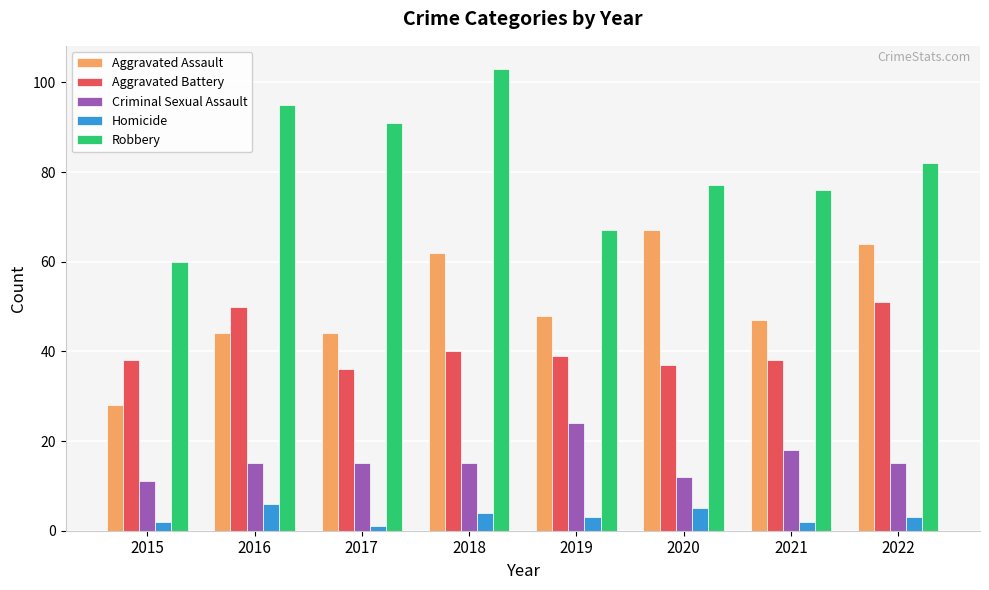

What is the minimum value shown in the chart?

1